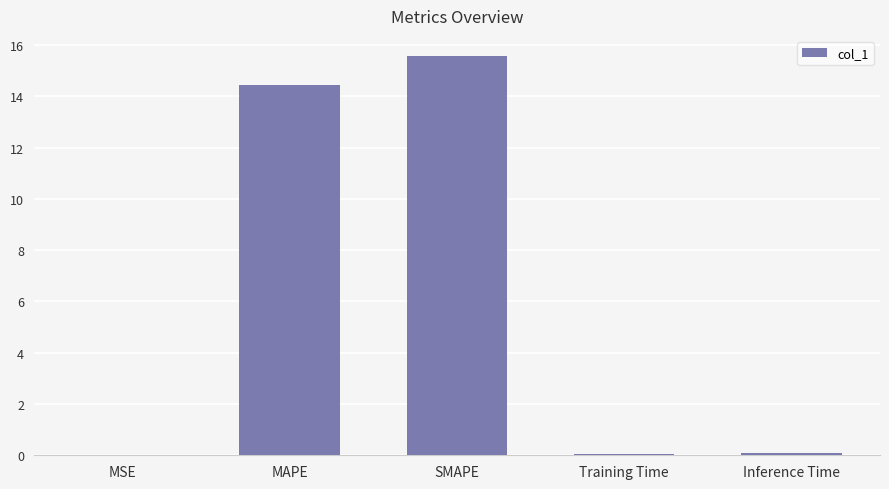

What is the sum of all values?

30.2